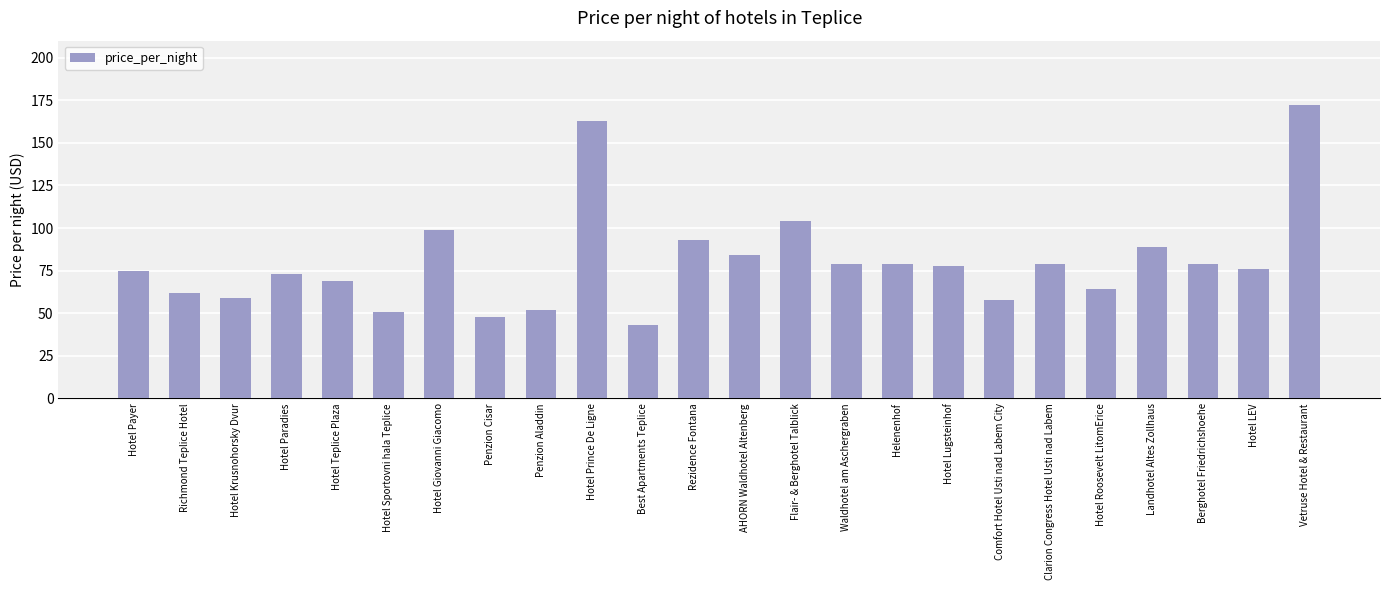

Which has a higher value, Clarion Congress Hotel Usti nad Labem or Hotel Giovanni Giacomo?

Hotel Giovanni Giacomo